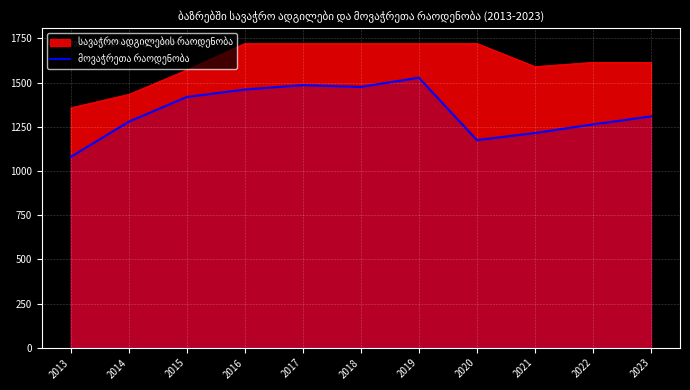

How many categories are shown in the chart?

11